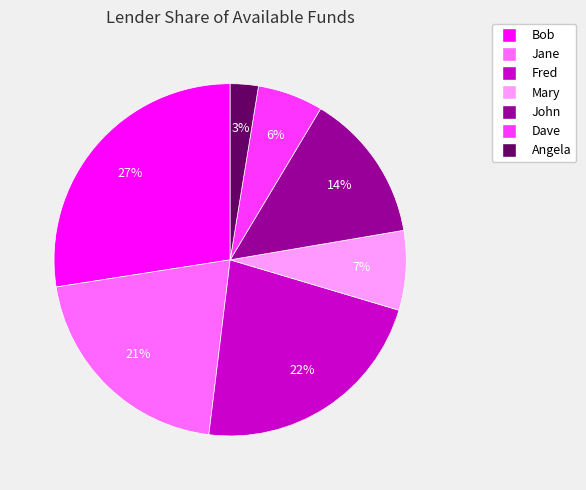

Which slice is the largest?

Bob